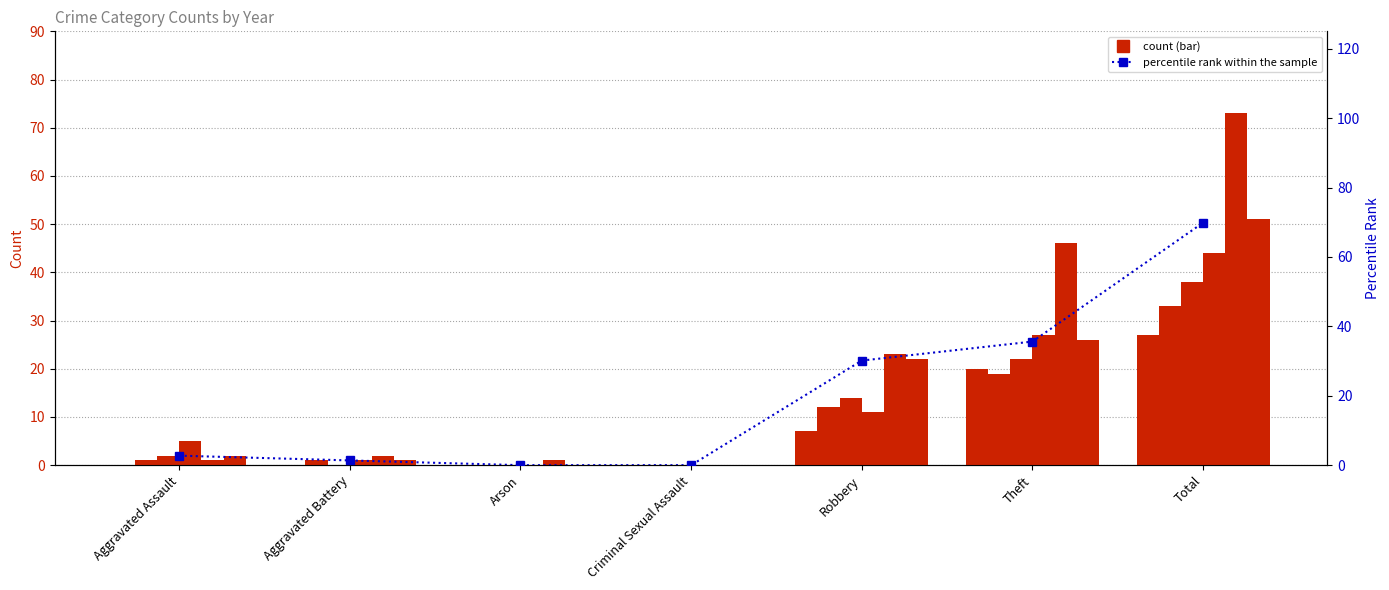

Reading left to right, extract all data points from this chart.

Aggravated Assault=2.7	Aggravated Battery=1.4	Arson=0.0	Criminal Sexual Assault=0.0	Robbery=30.1	Theft=35.6	Total=69.9